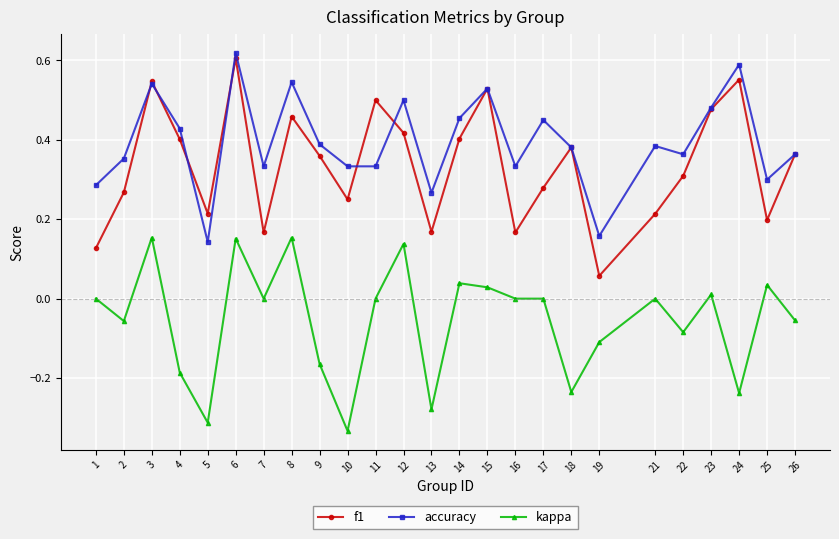

True or false: accuracy and kappa intersect in this chart.

False